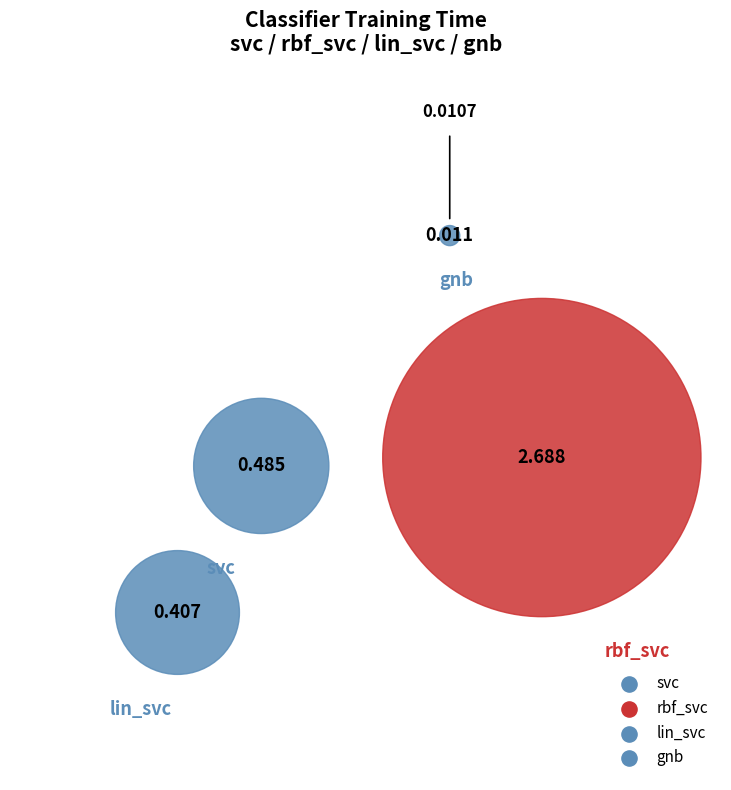

Count the number of slices in the pie.

4